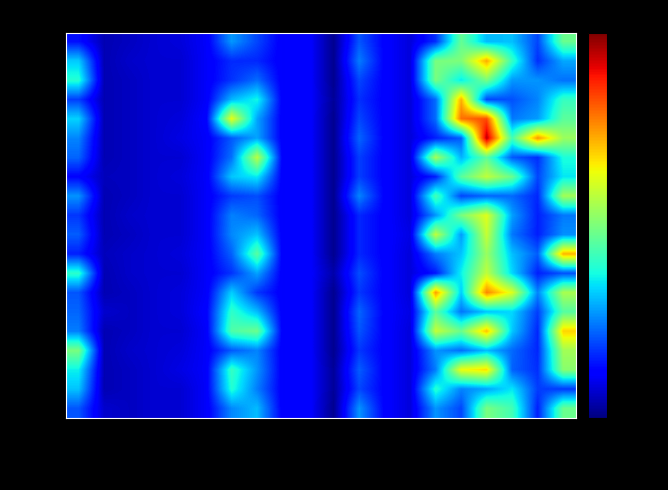

Reading right to left, extract all data points from this chart.

run_0: agent 20=125	agent 19=52	agent 18=83	agent 17=82	agent 16=124	agent 15=46	agent 14=23	agent 13=33	agent 12=56	agent 11=6	agent 10=34	agent 9=31	agent 8=52	agent 7=73	agent 6=30	agent 5=23	agent 4=21	agent 3=17	agent 2=14	agent 1=38
run_1: agent 20=77	agent 19=46	agent 18=109	agent 17=190	agent 16=132	agent 15=130	agent 14=23	agent 13=33	agent 12=66	agent 11=6	agent 10=34	agent 9=31	agent 8=44	agent 7=45	agent 6=30	agent 5=21	agent 4=21	agent 3=19	agent 2=14	agent 1=86
run_2: agent 20=63	agent 19=72	agent 18=73	agent 17=130	agent 16=94	agent 15=130	agent 14=23	agent 13=33	agent 12=52	agent 11=6	agent 10=34	agent 9=31	agent 8=62	agent 7=47	agent 6=30	agent 5=21	agent 4=21	agent 3=17	agent 2=14	agent 1=104
run_3: agent 20=109	agent 19=68	agent 18=55	agent 17=52	agent 16=188	agent 15=62	agent 14=23	agent 13=33	agent 12=46	agent 11=8	agent 10=34	agent 9=31	agent 8=98	agent 7=81	agent 6=30	agent 5=21	agent 4=21	agent 3=17	agent 2=14	agent 1=50
run_4: agent 20=121	agent 19=74	agent 18=65	agent 17=216	agent 16=206	agent 15=62	agent 14=23	agent 13=33	agent 12=52	agent 11=6	agent 10=34	agent 9=31	agent 8=76	agent 7=165	agent 6=32	agent 5=23	agent 4=21	agent 3=17	agent 2=14	agent 1=88
run_5: agent 20=141	agent 19=196	agent 18=113	agent 17=246	agent 16=58	agent 15=42	agent 14=23	agent 13=33	agent 12=60	agent 11=6	agent 10=34	agent 9=31	agent 8=76	agent 7=57	agent 6=30	agent 5=25	agent 4=21	agent 3=17	agent 2=14	agent 1=68
run_6: agent 20=101	agent 19=46	agent 18=57	agent 17=122	agent 16=80	agent 15=144	agent 14=23	agent 13=33	agent 12=50	agent 11=6	agent 10=34	agent 9=31	agent 8=150	agent 7=63	agent 6=30	agent 5=21	agent 4=21	agent 3=17	agent 2=14	agent 1=60
run_7: agent 20=93	agent 19=52	agent 18=125	agent 17=152	agent 16=120	agent 15=42	agent 14=23	agent 13=33	agent 12=50	agent 11=6	agent 10=34	agent 9=31	agent 8=94	agent 7=85	agent 6=30	agent 5=23	agent 4=21	agent 3=17	agent 2=16	agent 1=34
run_8: agent 20=143	agent 19=44	agent 18=61	agent 17=60	agent 16=52	agent 15=114	agent 14=23	agent 13=33	agent 12=68	agent 11=6	agent 10=34	agent 9=31	agent 8=54	agent 7=49	agent 6=30	agent 5=21	agent 4=21	agent 3=17	agent 2=14	agent 1=72
run_9: agent 20=65	agent 19=42	agent 18=75	agent 17=162	agent 16=130	agent 15=72	agent 14=23	agent 13=33	agent 12=44	agent 11=6	agent 10=34	agent 9=31	agent 8=60	agent 7=67	agent 6=30	agent 5=21	agent 4=21	agent 3=19	agent 2=14	agent 1=48
run_10: agent 20=71	agent 19=42	agent 18=65	agent 17=154	agent 16=74	agent 15=152	agent 14=25	agent 13=33	agent 12=44	agent 11=6	agent 10=34	agent 9=31	agent 8=84	agent 7=69	agent 6=30	agent 5=21	agent 4=21	agent 3=17	agent 2=14	agent 1=58
run_11: agent 20=187	agent 19=58	agent 18=83	agent 17=140	agent 16=84	agent 15=66	agent 14=23	agent 13=33	agent 12=44	agent 11=6	agent 10=34	agent 9=31	agent 8=120	agent 7=59	agent 6=30	agent 5=23	agent 4=21	agent 3=19	agent 2=16	agent 1=42
run_12: agent 20=55	agent 19=42	agent 18=89	agent 17=152	agent 16=96	agent 15=40	agent 14=23	agent 13=33	agent 12=54	agent 11=12	agent 10=34	agent 9=31	agent 8=76	agent 7=47	agent 6=30	agent 5=21	agent 4=21	agent 3=19	agent 2=14	agent 1=106
run_13: agent 20=145	agent 19=68	agent 18=161	agent 17=200	agent 16=86	agent 15=194	agent 14=23	agent 13=33	agent 12=48	agent 11=6	agent 10=34	agent 9=31	agent 8=48	agent 7=87	agent 6=30	agent 5=23	agent 4=21	agent 3=17	agent 2=14	agent 1=56
run_14: agent 20=119	agent 19=50	agent 18=89	agent 17=84	agent 16=64	agent 15=120	agent 14=25	agent 13=33	agent 12=60	agent 11=6	agent 10=34	agent 9=31	agent 8=82	agent 7=107	agent 6=32	agent 5=23	agent 4=21	agent 3=17	agent 2=20	agent 1=60
run_15: agent 20=179	agent 19=44	agent 18=85	agent 17=184	agent 16=126	agent 15=154	agent 14=23	agent 13=33	agent 12=56	agent 11=6	agent 10=34	agent 9=31	agent 8=126	agent 7=117	agent 6=30	agent 5=21	agent 4=21	agent 3=17	agent 2=14	agent 1=66
run_16: agent 20=143	agent 19=44	agent 18=61	agent 17=82	agent 16=62	agent 15=72	agent 14=23	agent 13=33	agent 12=48	agent 11=6	agent 10=34	agent 9=31	agent 8=68	agent 7=57	agent 6=30	agent 5=23	agent 4=21	agent 3=19	agent 2=14	agent 1=130
run_17: agent 20=135	agent 19=46	agent 18=59	agent 17=176	agent 16=166	agent 15=66	agent 14=23	agent 13=33	agent 12=58	agent 11=8	agent 10=34	agent 9=31	agent 8=72	agent 7=109	agent 6=30	agent 5=25	agent 4=21	agent 3=17	agent 2=14	agent 1=96
run_18: agent 20=49	agent 19=50	agent 18=93	agent 17=76	agent 16=68	agent 15=104	agent 14=23	agent 13=33	agent 12=52	agent 11=8	agent 10=34	agent 9=31	agent 8=66	agent 7=103	agent 6=30	agent 5=21	agent 4=21	agent 3=17	agent 2=14	agent 1=84
run_19: agent 20=125	agent 19=42	agent 18=113	agent 17=130	agent 16=52	agent 15=72	agent 14=23	agent 13=33	agent 12=72	agent 11=6	agent 10=34	agent 9=31	agent 8=82	agent 7=69	agent 6=30	agent 5=21	agent 4=21	agent 3=17	agent 2=20	agent 1=56